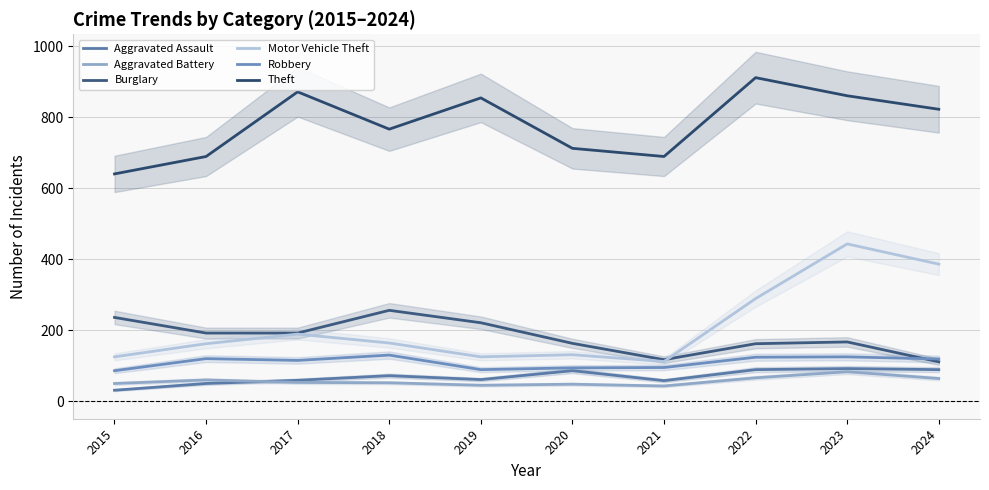

In Robbery, how many points are higher than both neighbors (excluding endpoints)?

3